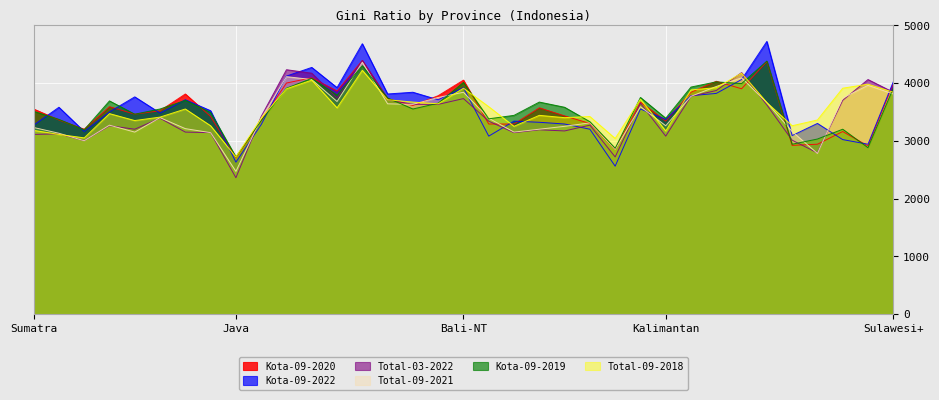

The Total-09-2021 series shows 1203.3 at 29. True or false?

False